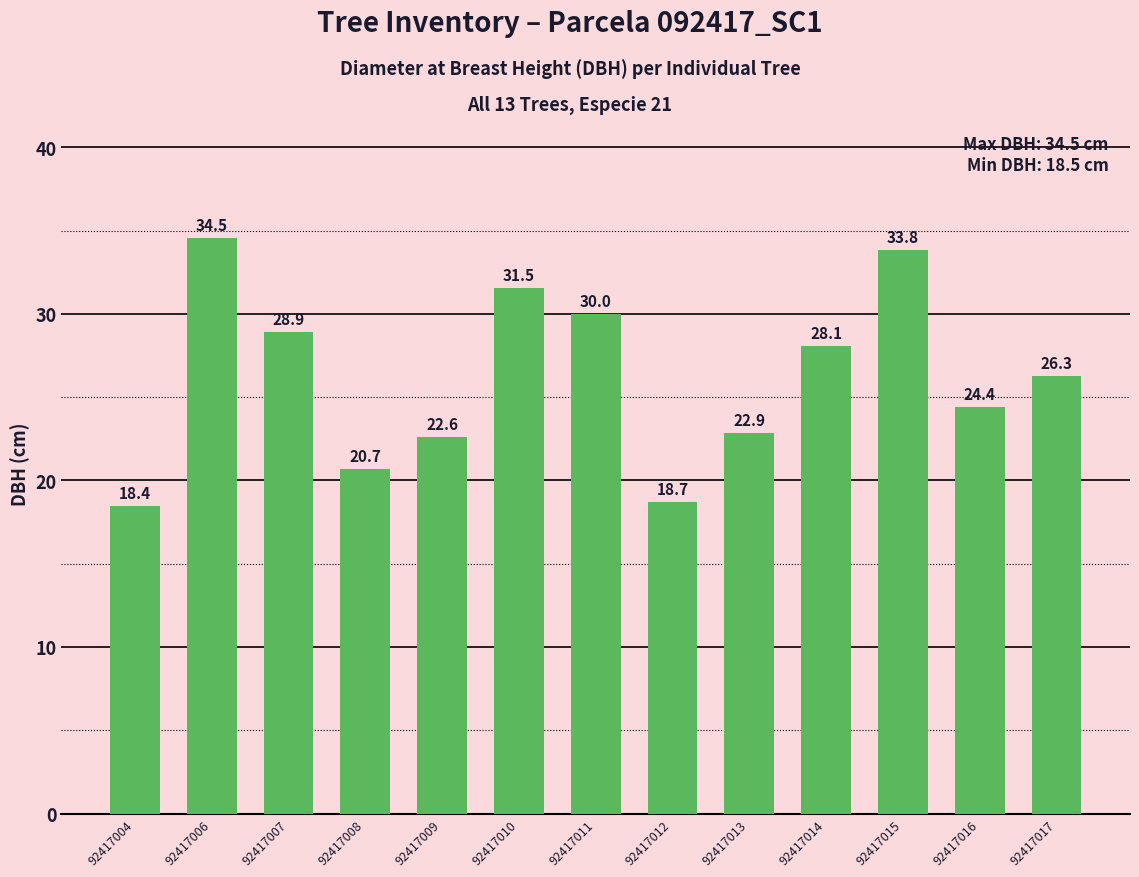

The value at 92417015 is 33.8. True or false?

True